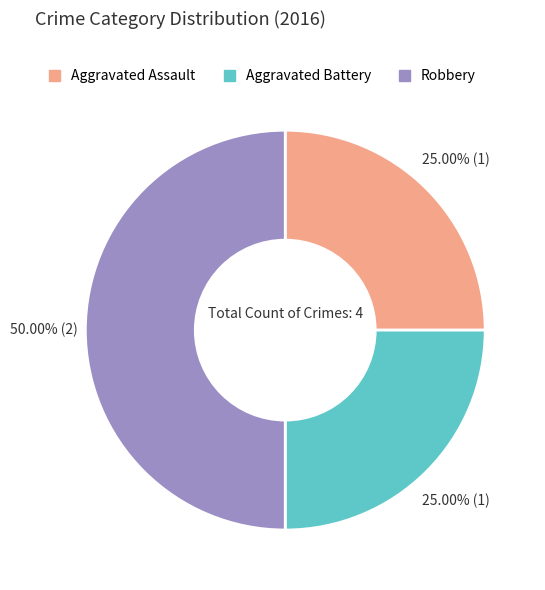

What is the ratio of the value at Aggravated Assault to the value at Aggravated Battery?

1.0